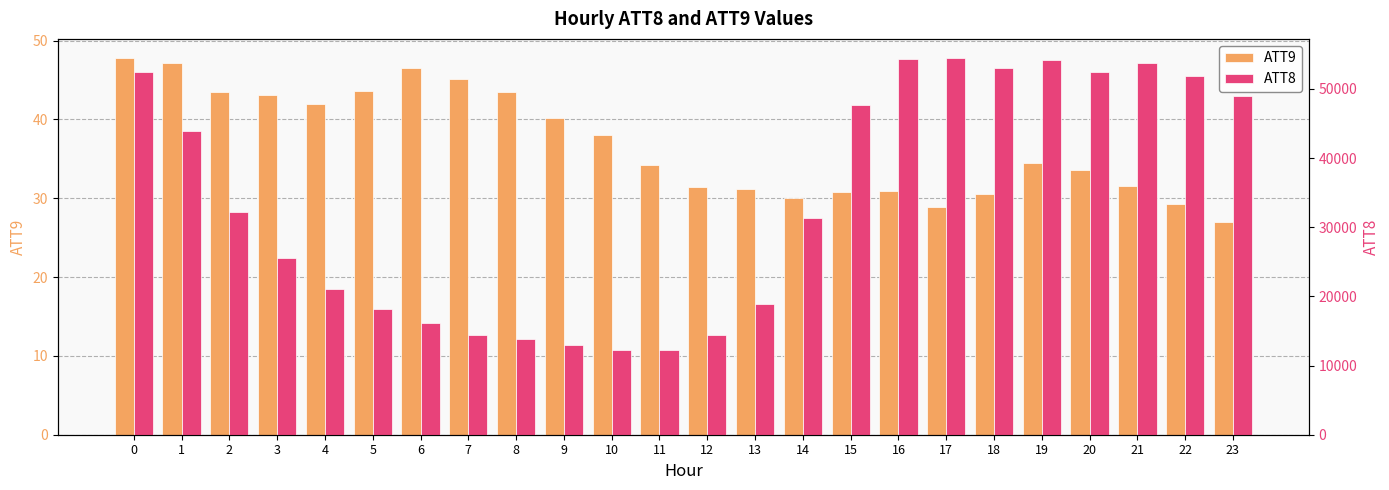

Reading right to left, list all the values displayed in this chart.

ATT9: 26.9	29.3	31.5	33.6	34.5	30.5	28.9	30.9	30.8	30.0	31.2	31.4	34.3	38.0	40.2	43.4	45.1	46.5	43.6	42.0	43.2	43.5	47.1	47.8
ATT8: 49000.0	51900.0	53700.0	52500.0	54200.0	53000.0	54500.0	54300.0	47600.0	31300.0	18900.0	14400.0	12200.0	12300.0	13000.0	13900.0	14400.0	16200.0	18200.0	21100.0	25600.0	32200.0	43900.0	52500.0